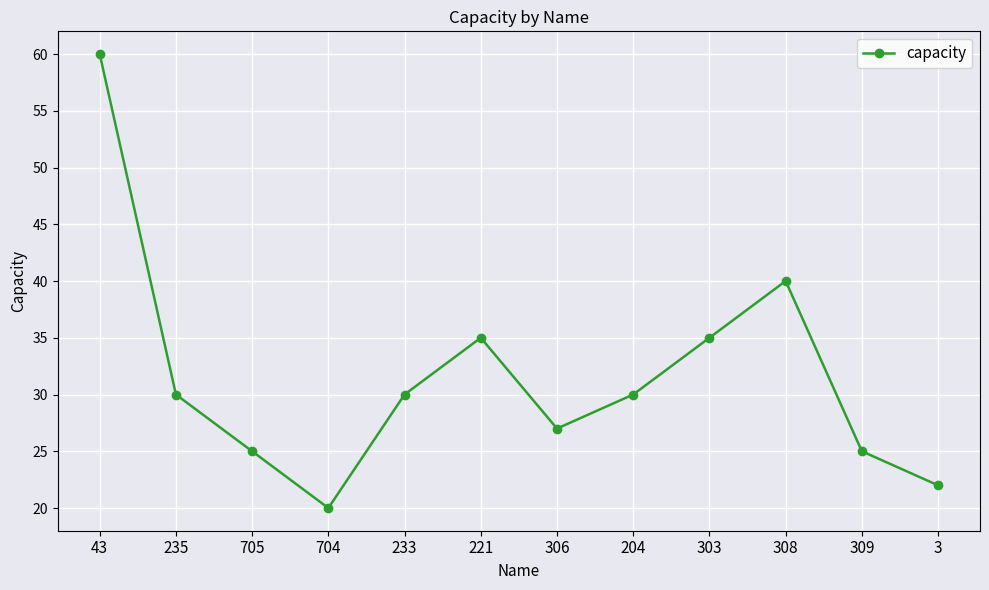

At which category does the data reach its first local valley?

704